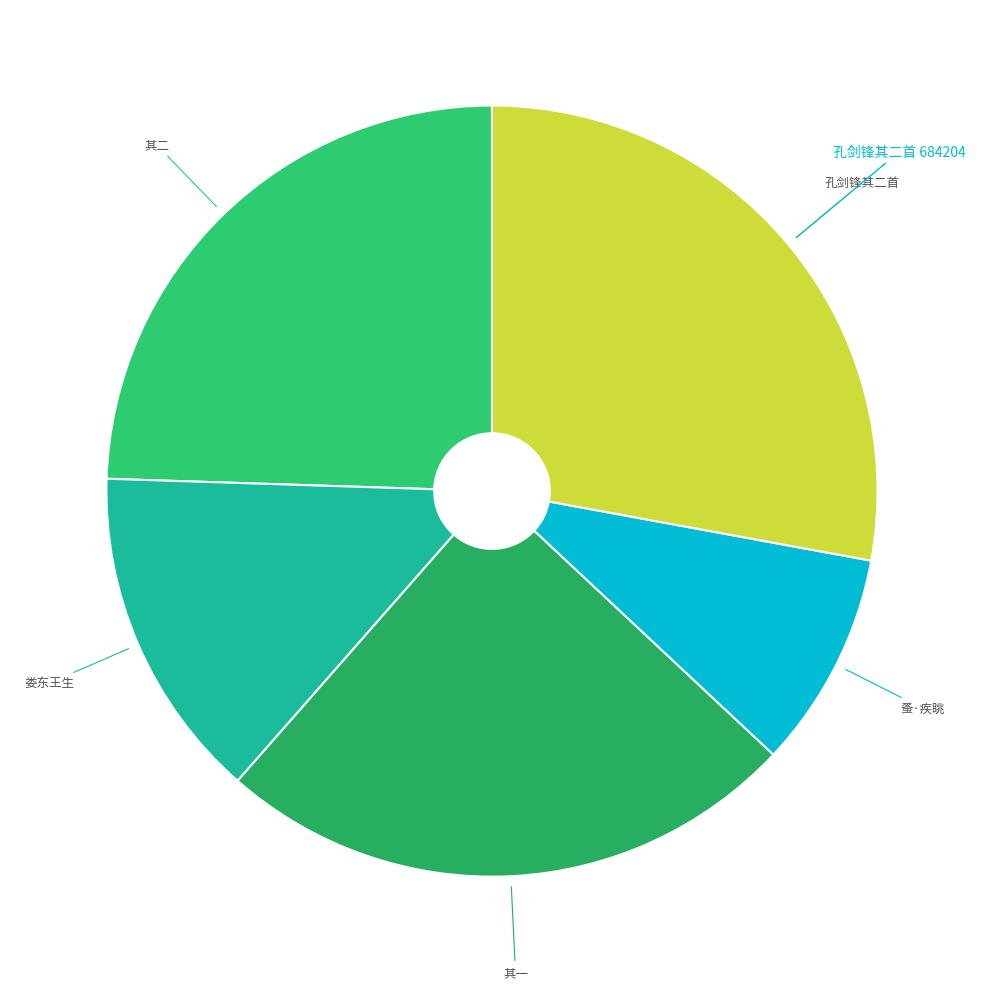

Count the number of slices in the pie.

5